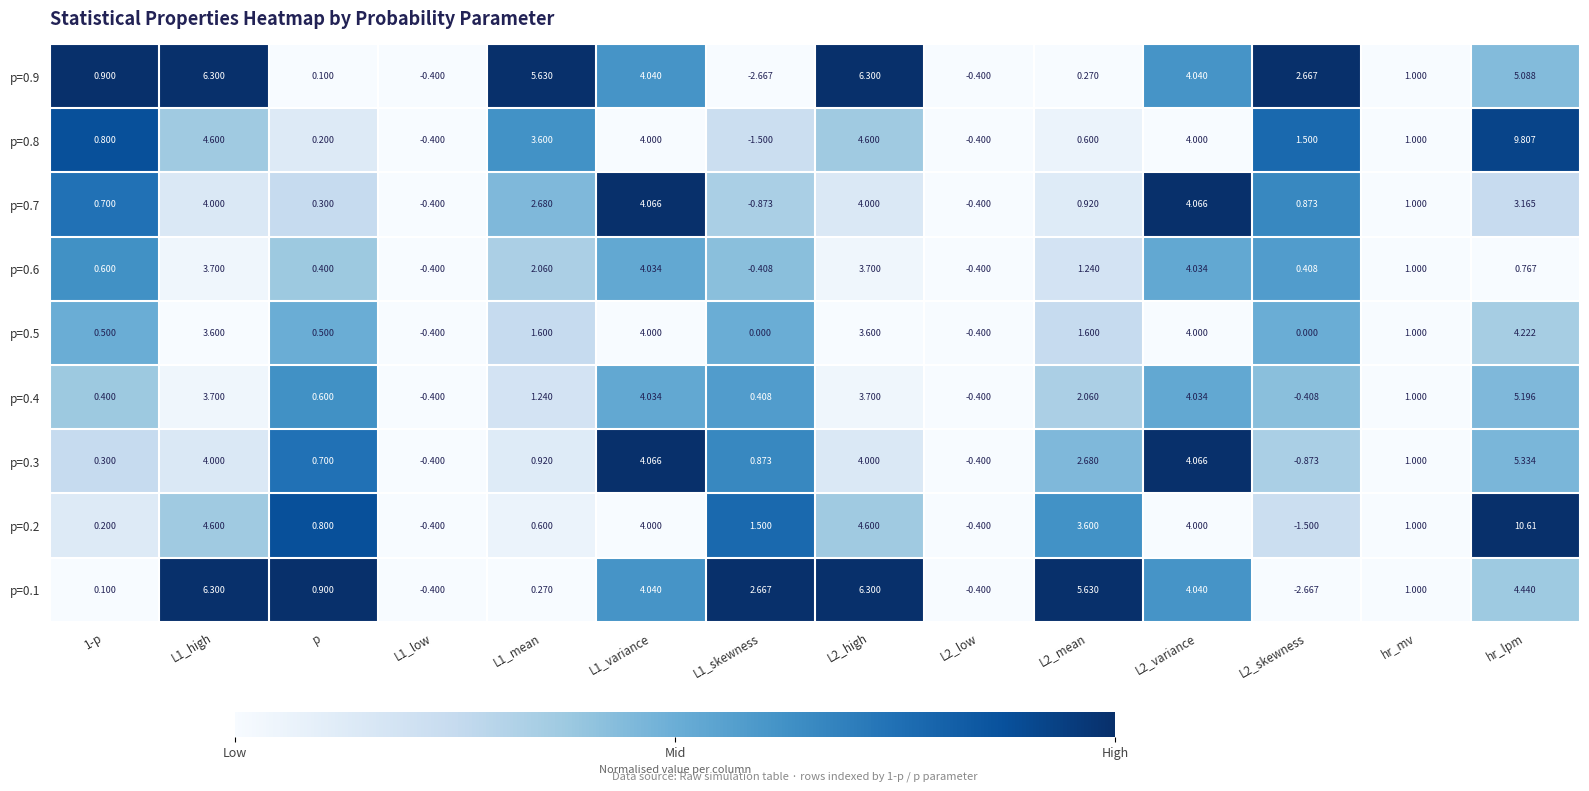

At which category is the sum across all series the highest?

hr_lpm